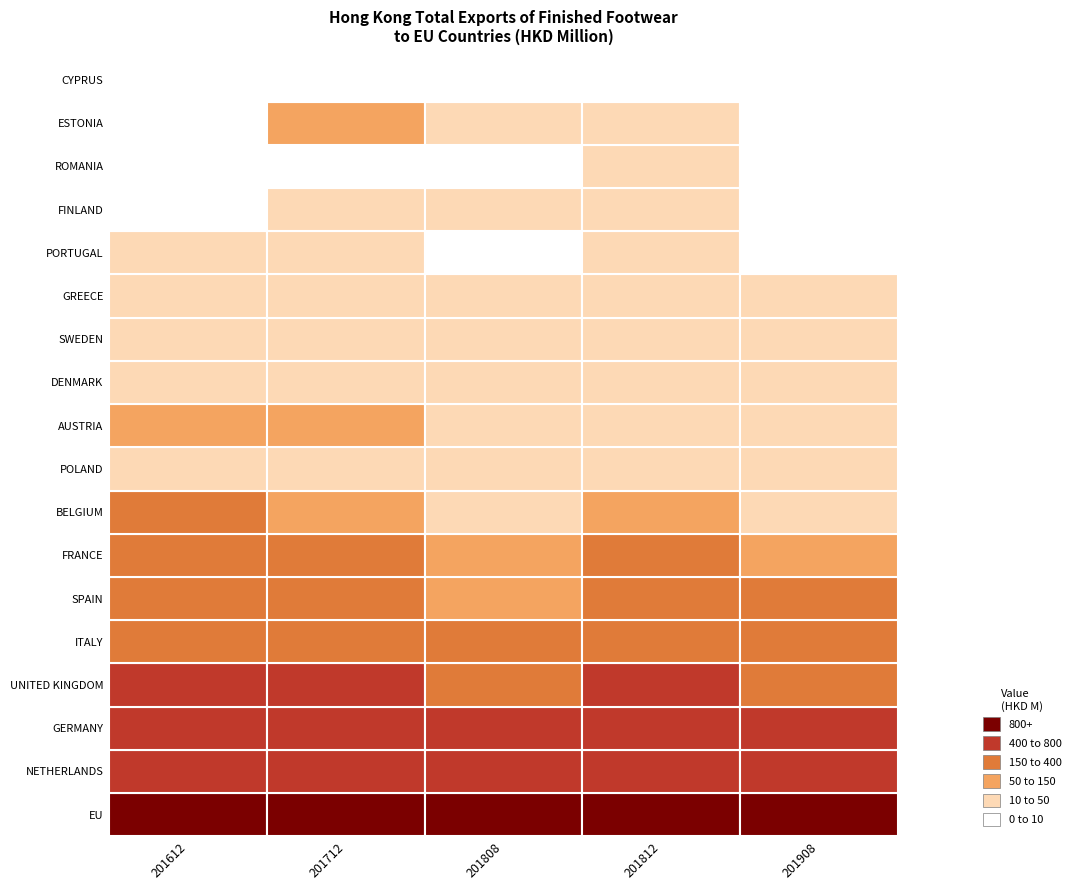

Reading left to right, extract all data points from this chart.

EU: 3415.3	2859.1	1795.7	2798.8	1979.6
NETHERLANDS: 767.0	622.1	431.4	705.1	561.5
GERMANY: 752.0	601.4	412.9	630.1	482.5
UNITED KINGDOM: 683.2	490.2	261.5	418.8	228.7
ITALY: 377.3	289.1	216.6	314.8	224.4
SPAIN: 203.8	236.6	108.0	190.6	196.0
FRANCE: 227.2	204.0	128.6	201.2	135.0
BELGIUM: 151.7	102.4	43.8	74.1	39.6
POLAND: 16.1	22.6	28.2	45.8	19.0
AUSTRIA: 57.4	52.7	29.4	38.3	15.2
DENMARK: 49.5	41.3	16.8	25.7	14.7
SWEDEN: 44.7	43.4	16.3	22.2	13.1
GREECE: 15.0	22.0	13.0	19.7	10.7
PORTUGAL: 18.2	18.4	9.6	14.9	9.7
FINLAND: 6.1	28.8	15.2	17.2	6.6
ROMANIA: 0.7	1.1	5.3	11.1	5.6
ESTONIA: 3.4	50.2	43.6	44.3	3.8
CYPRUS: 9.9	4.9	4.1	4.6	3.5